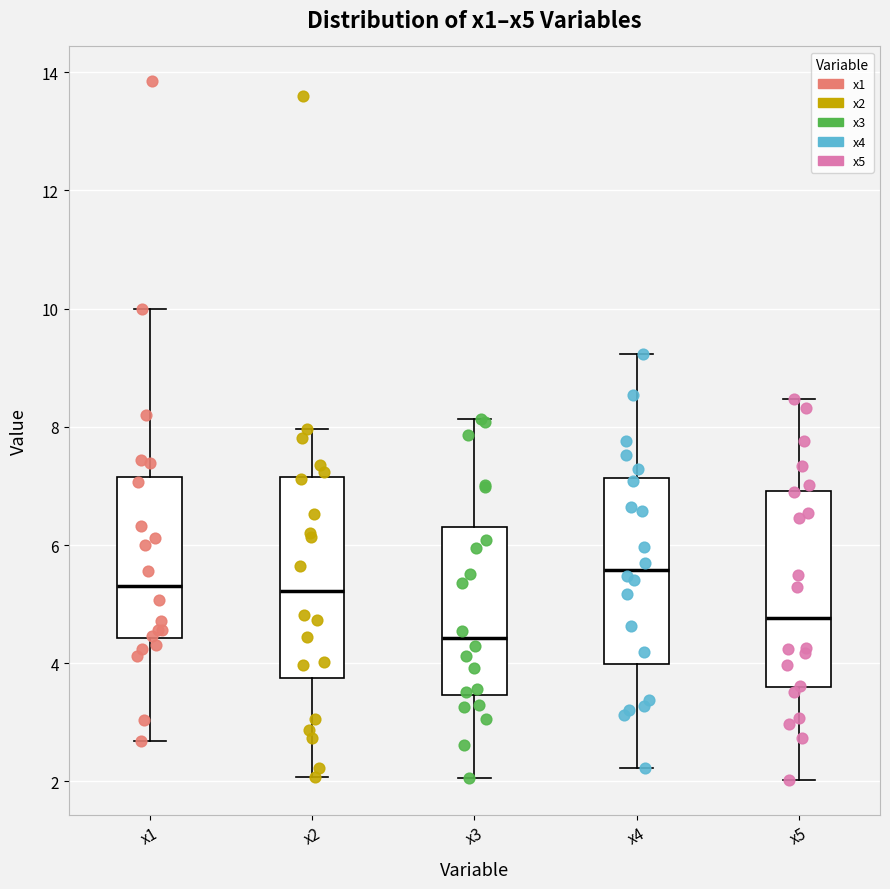

Reading left to right, transcribe this box plot: for each box, give where its median line is, the range the box spans, and where its two whiskers end, as read against the y-axis. The values are not printed on the chart, so give them approximately, as read against the axis.

x1: median 5.4, box 4.4 to 7.2, whiskers 2.6 to 10.0
x2: median 5.2, box 3.8 to 7.2, whiskers 2.0 to 8.0
x3: median 4.4, box 3.4 to 6.4, whiskers 2.0 to 8.2
x4: median 5.6, box 4.0 to 7.2, whiskers 2.2 to 9.2
x5: median 4.8, box 3.6 to 7.0, whiskers 2.0 to 8.4